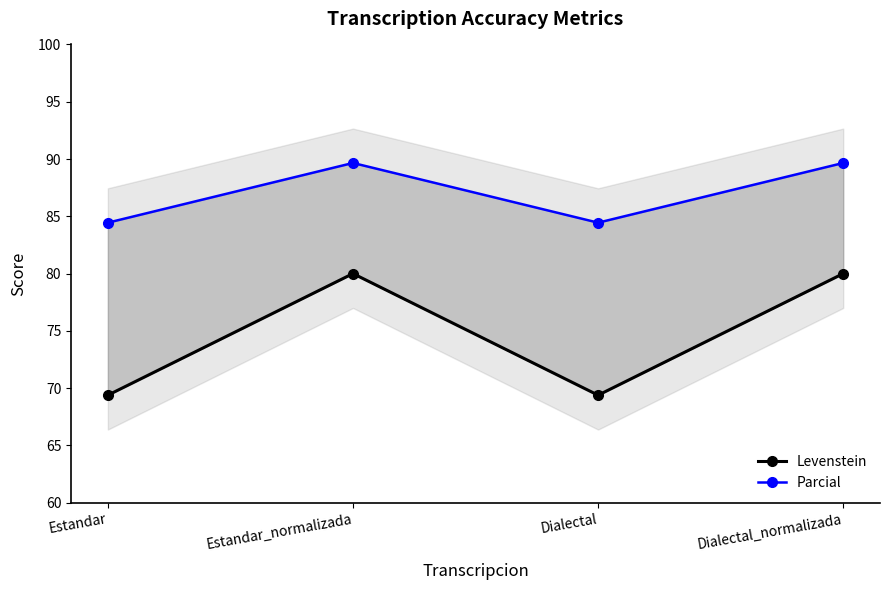

How many data points does each series have?

4